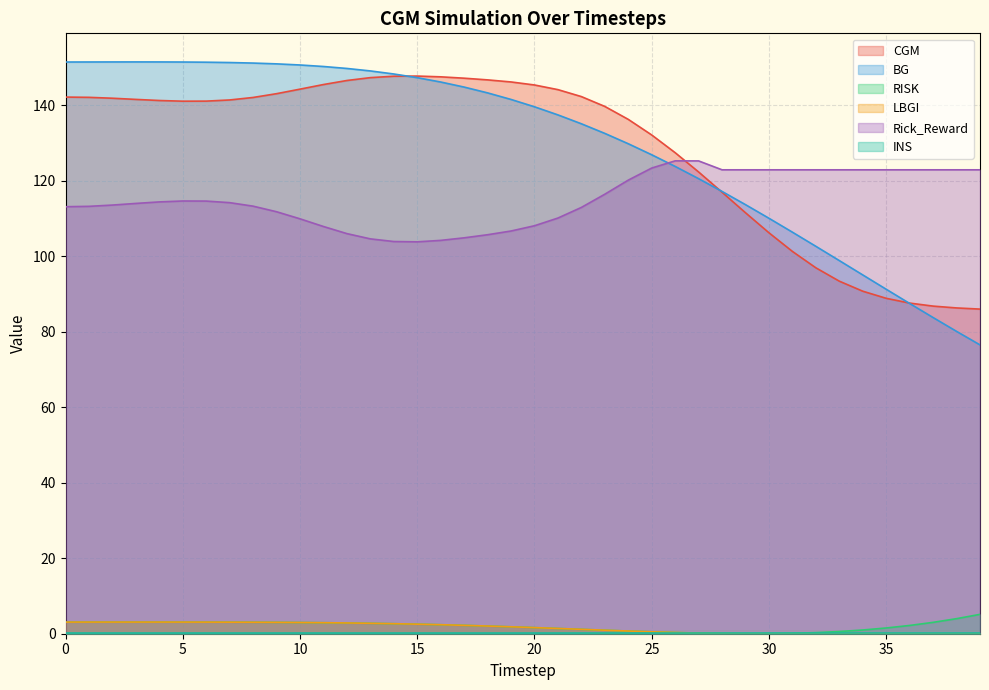

The value of LBGI at 22 is 1.2. True or false?

True